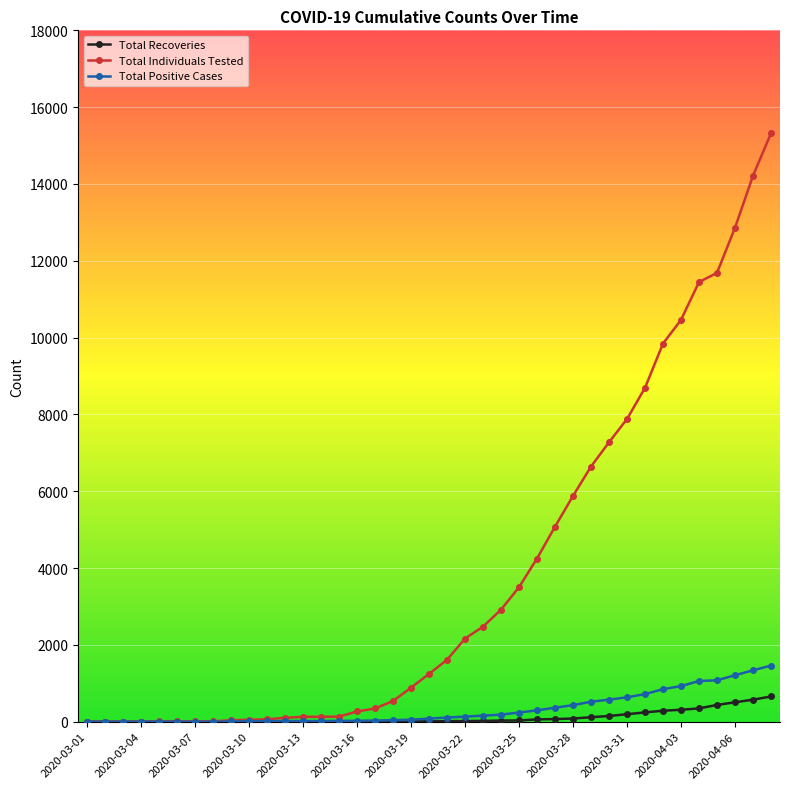

Count the number of categories in the chart.

39